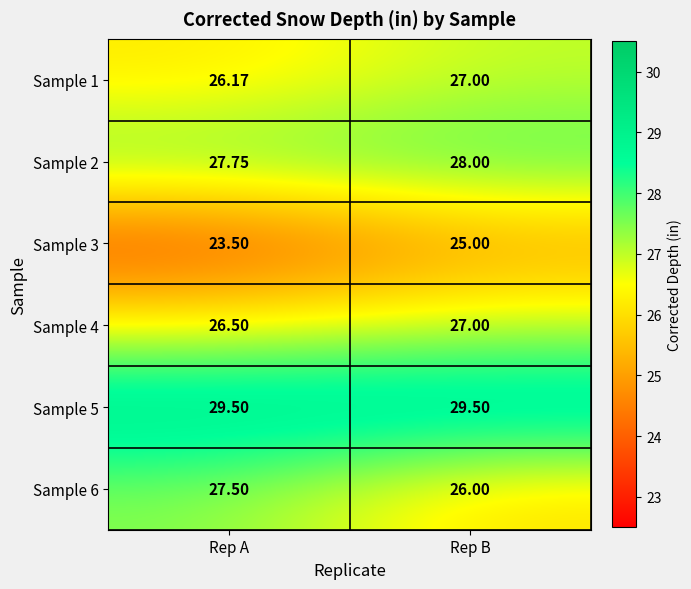

Is the value of Sample 1 at Rep A greater than the value of Sample 4 at Rep B?

No